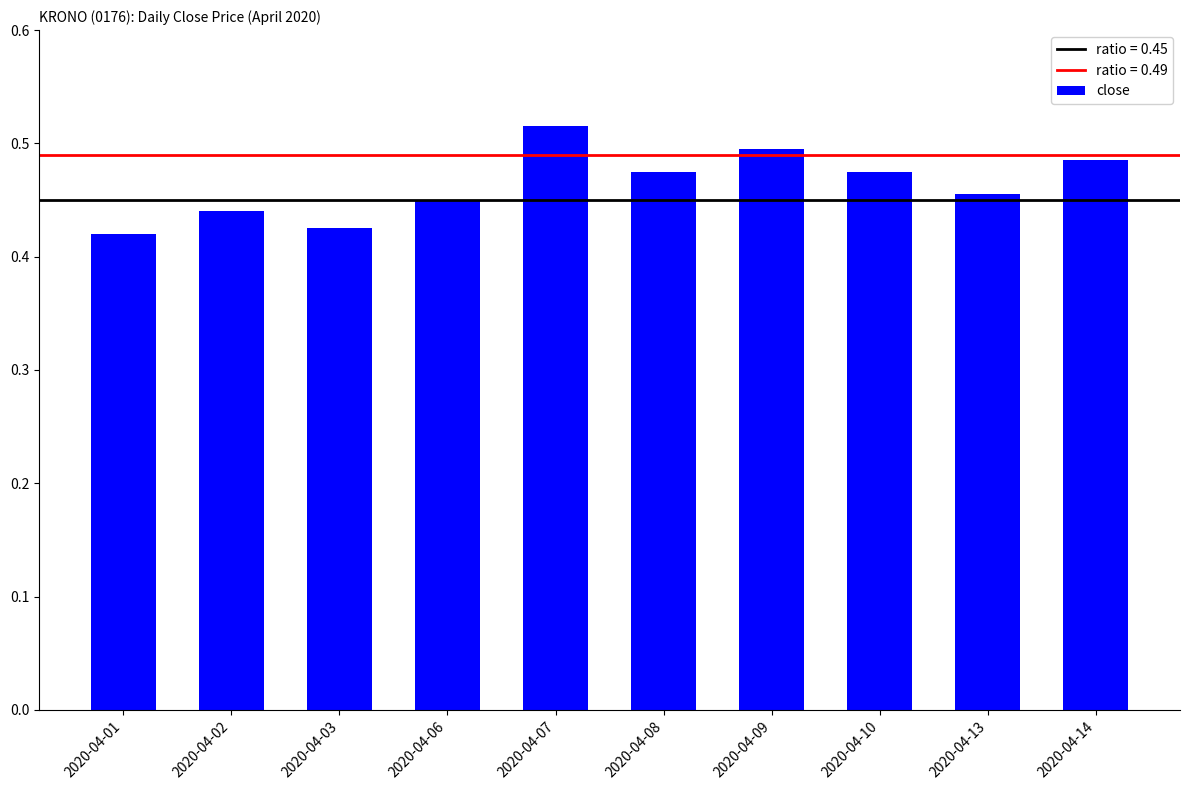

At which category does the chart reach its peak across all series?

2020-04-07